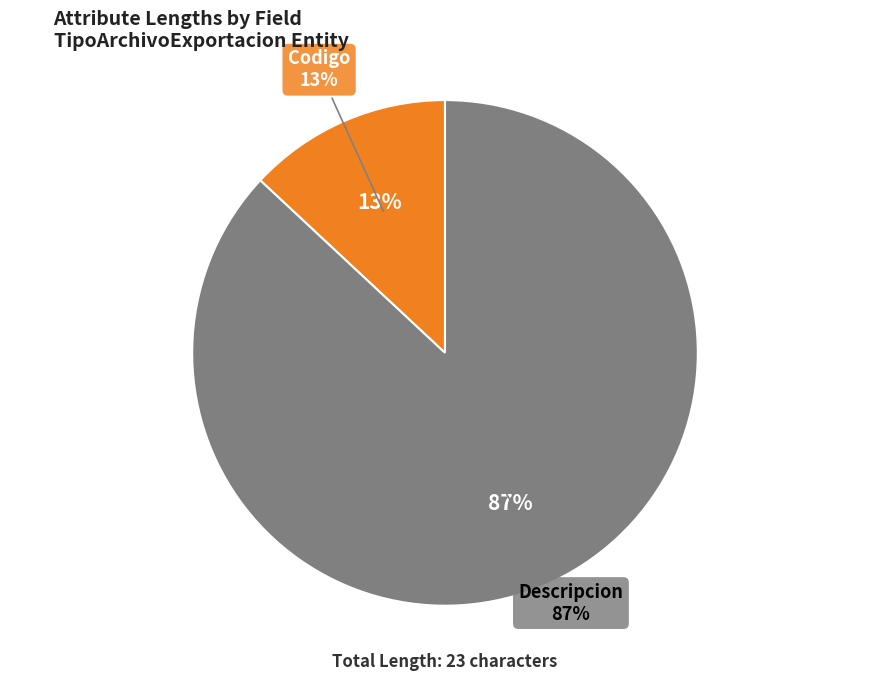

True or false: Descripcion accounts for 75% of the total.

False